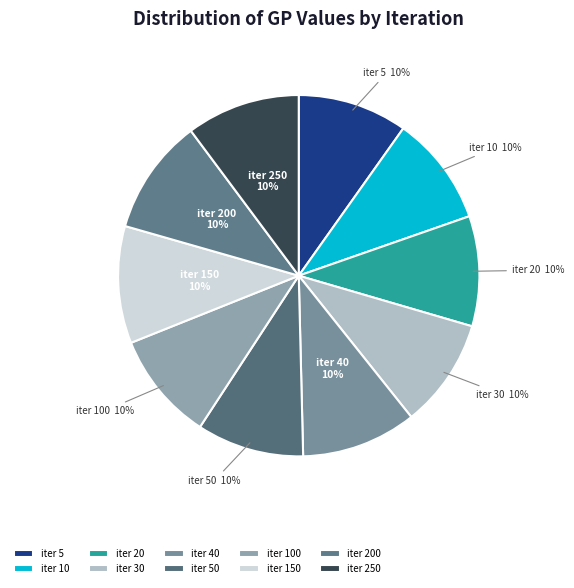

Is there a majority slice in this chart?

No